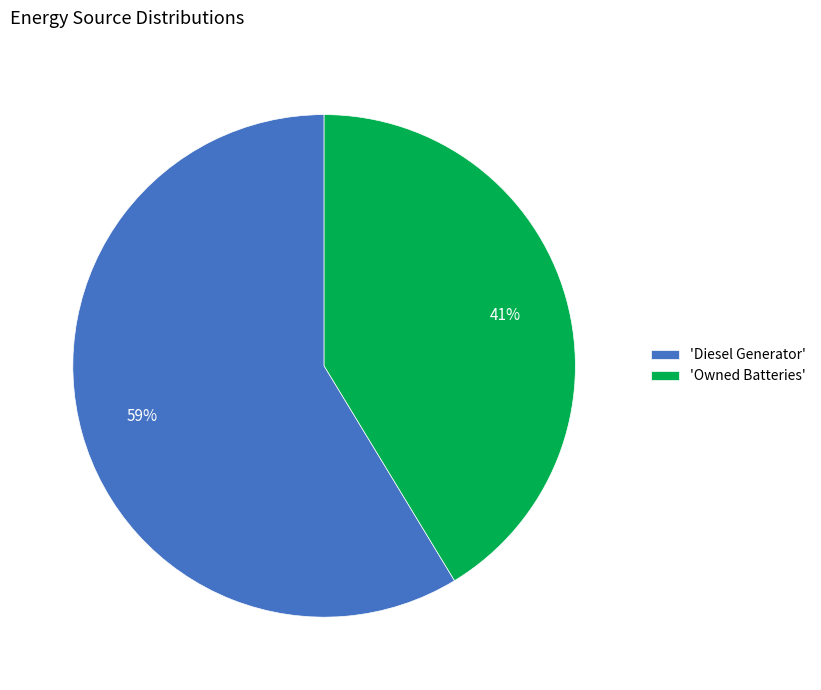

Rank the categories by value from highest to lowest.

'Diesel Generator', 'Owned Batteries'